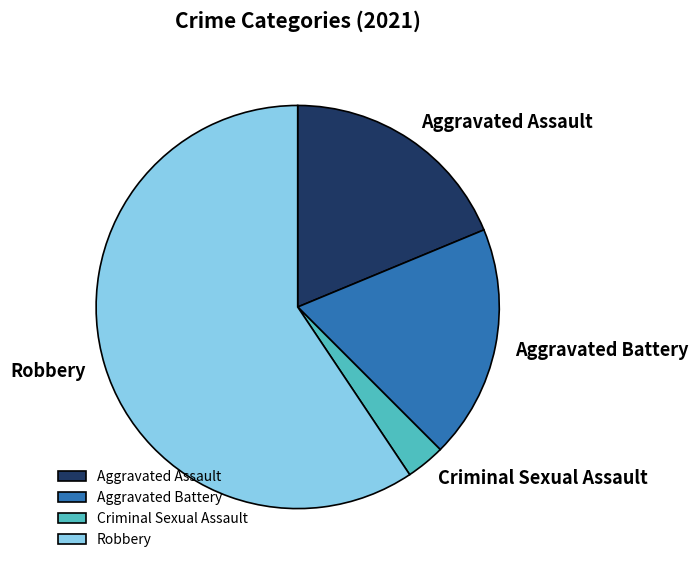

Count the number of slices in the pie.

4